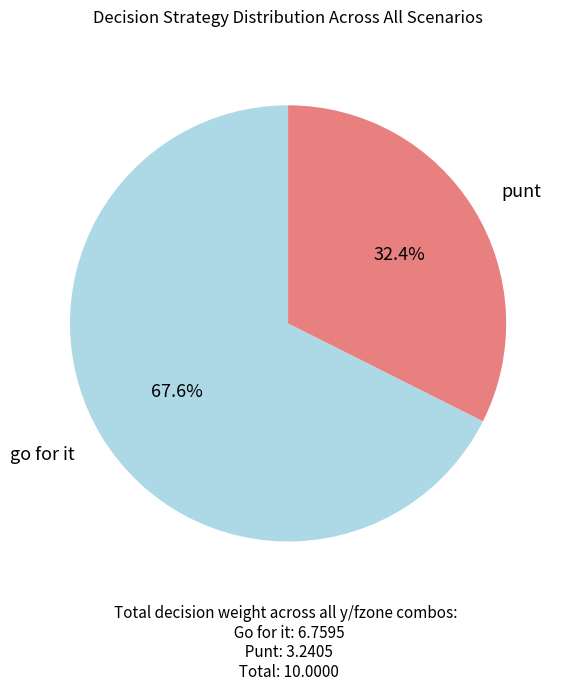

Is there a majority slice in this chart?

Yes